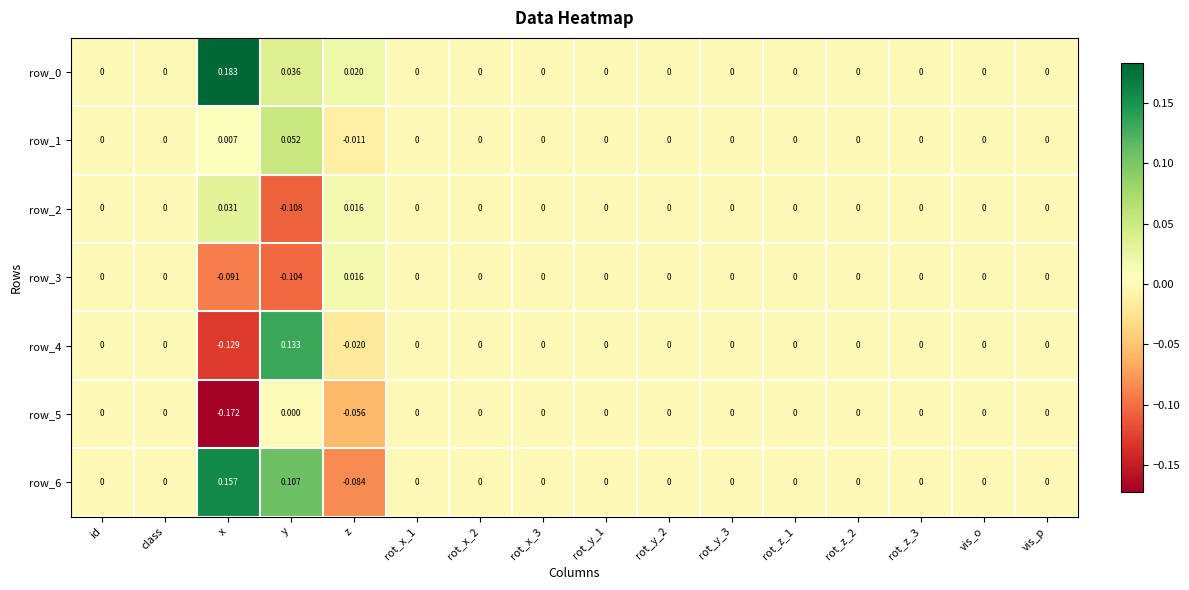

Is the value of row_1 at x greater than the value of row_6 at x?

No